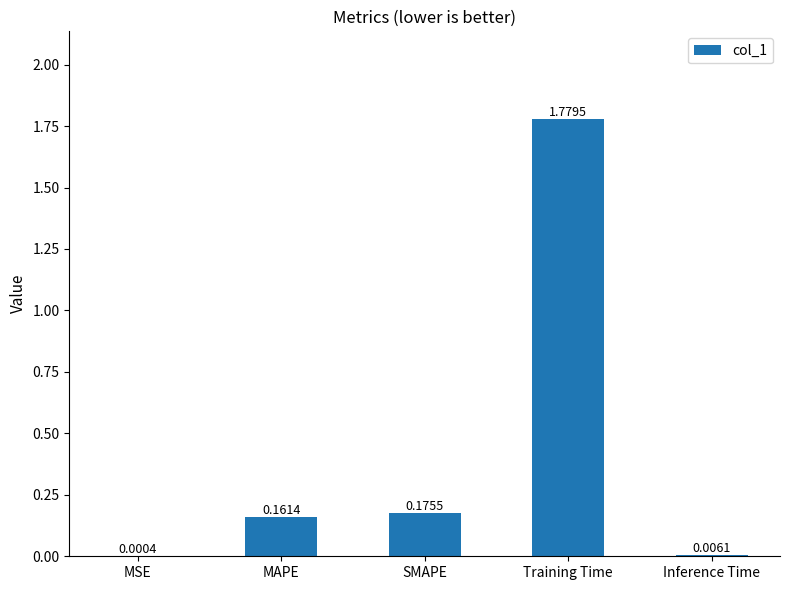

What is the change in value from MAPE to Training Time?

+1.6